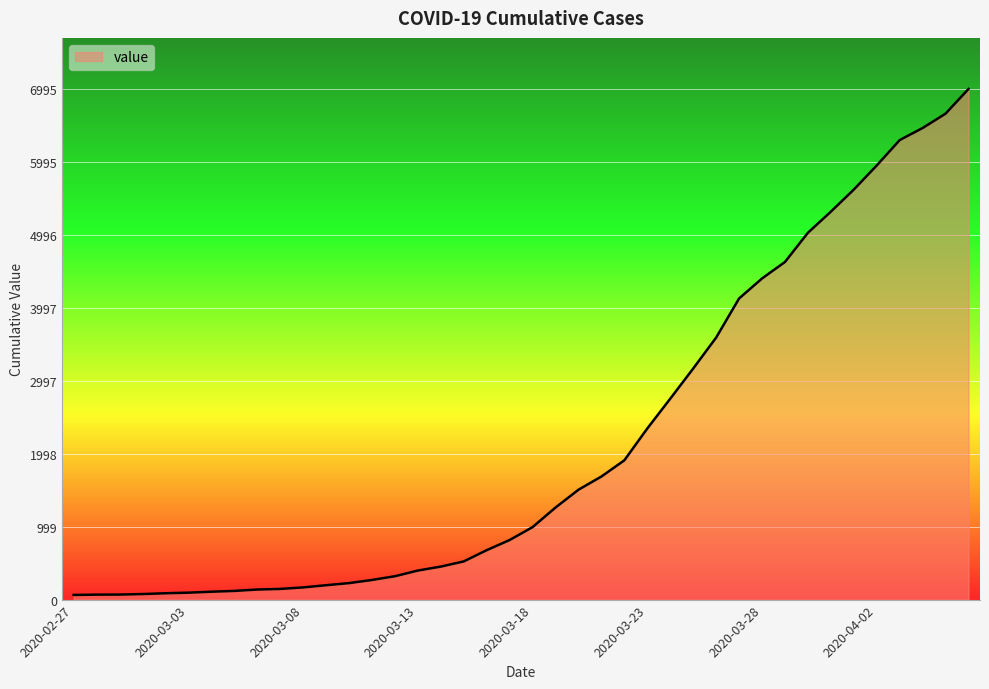

What is the difference between the maximum and minimum values?

6931